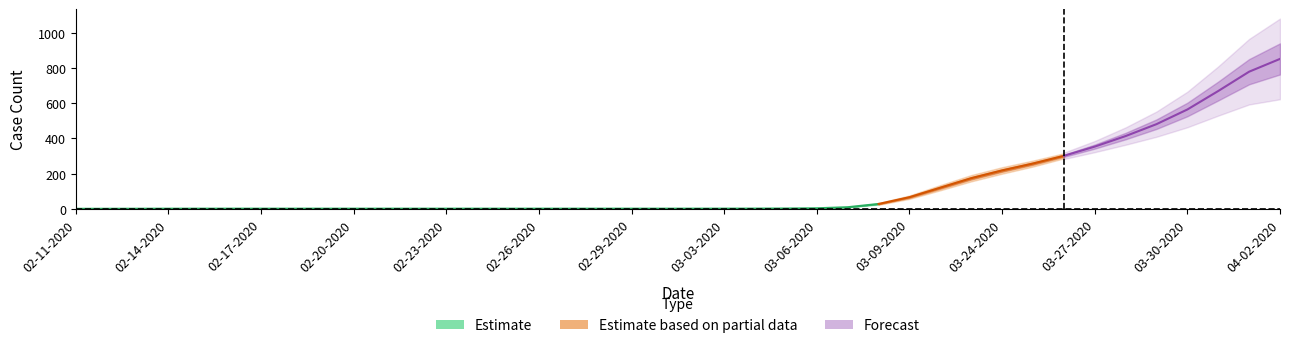

What is the maximum value shown in the chart?

966